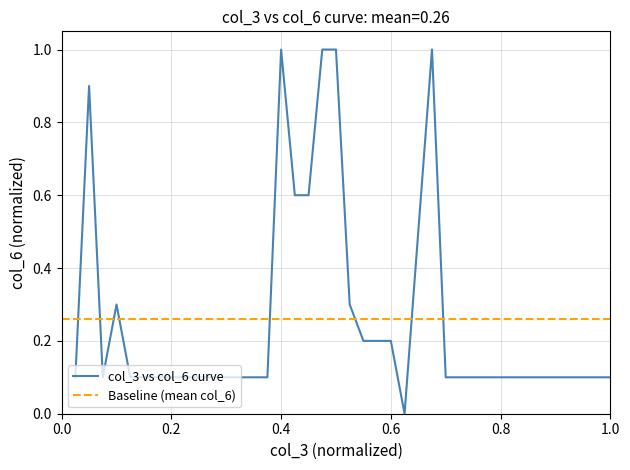

True or false: the data shows 0.1 at 35.

True